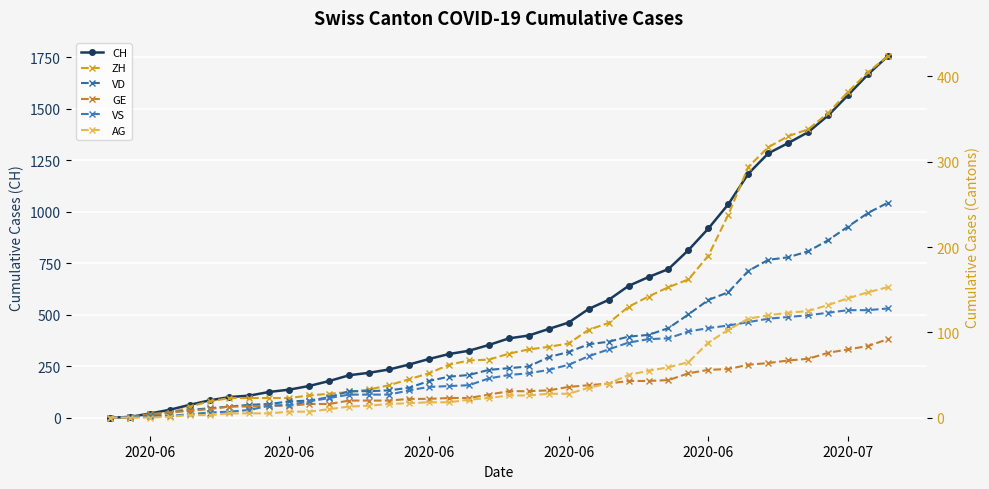

True or false: VD and GE cross at least once.

False